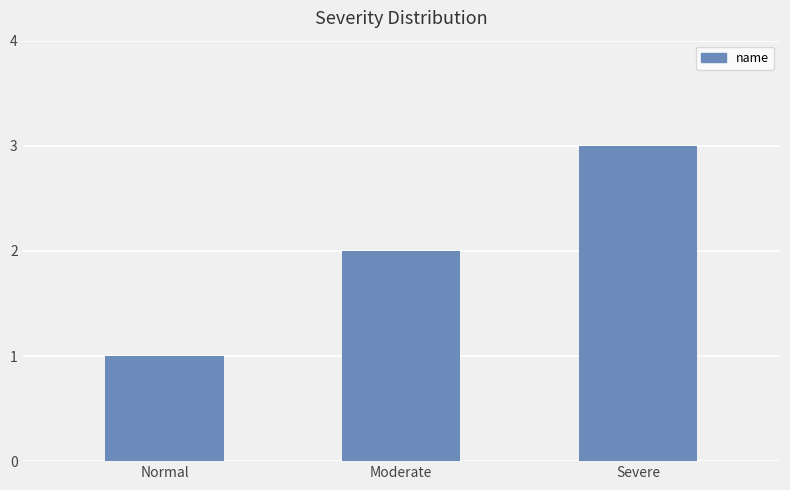

Reading right to left, extract all data points from this chart.

Severe=3	Moderate=2	Normal=1